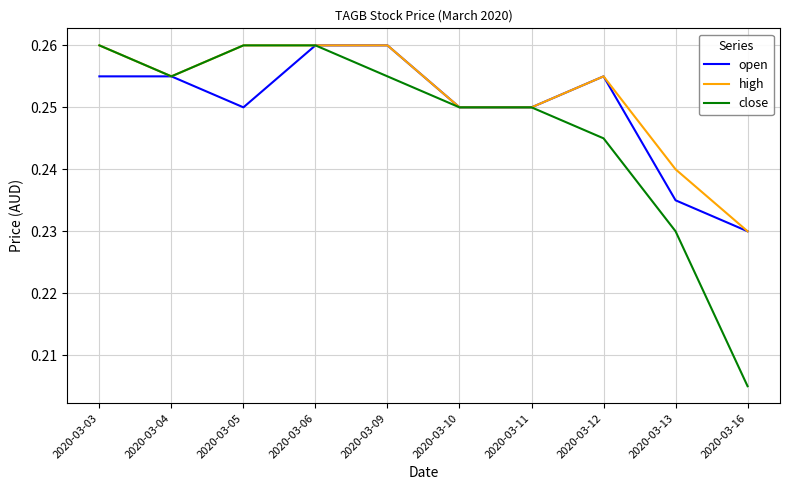

At which label does high reach its minimum?

2020-03-16